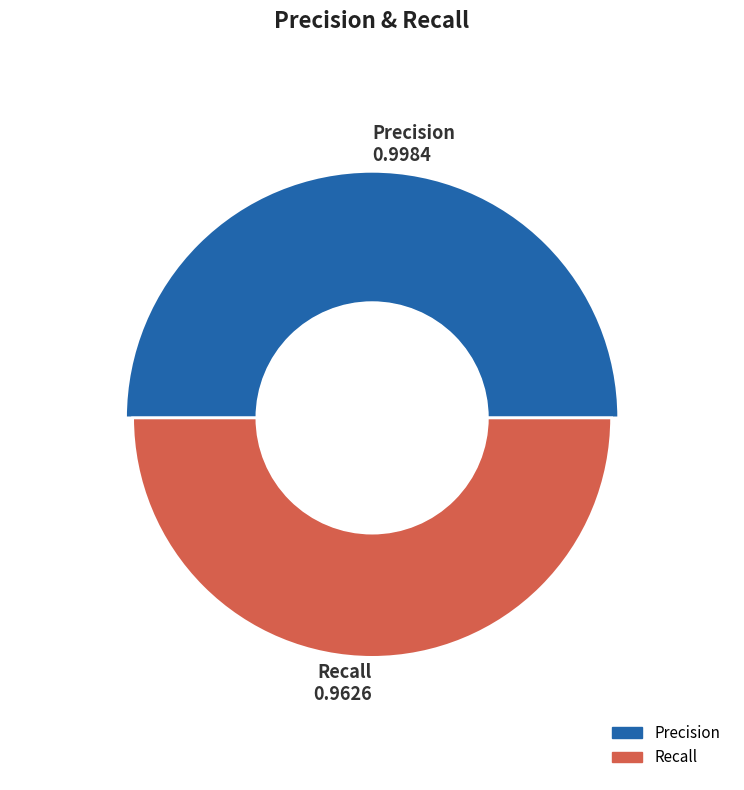

Is it true that Recall is 49% of the pie?

True